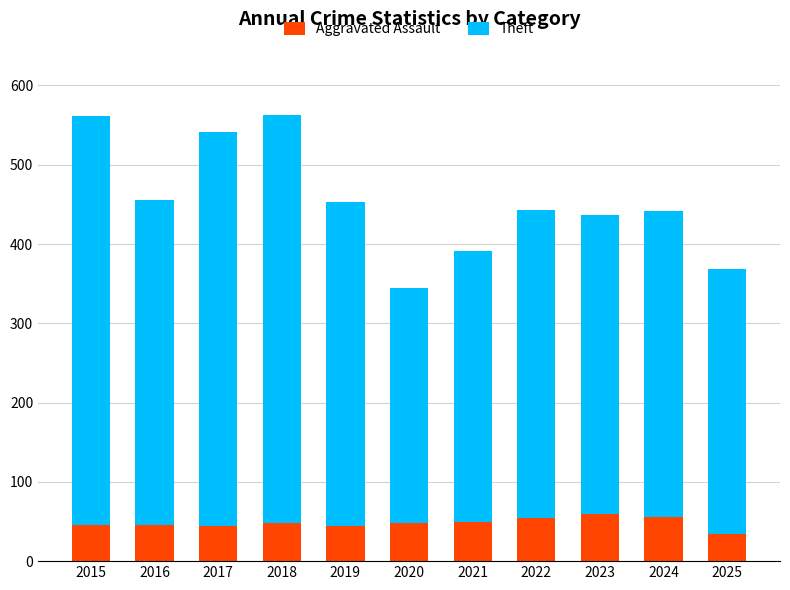

What is the minimum value for Aggravated Assault?

34